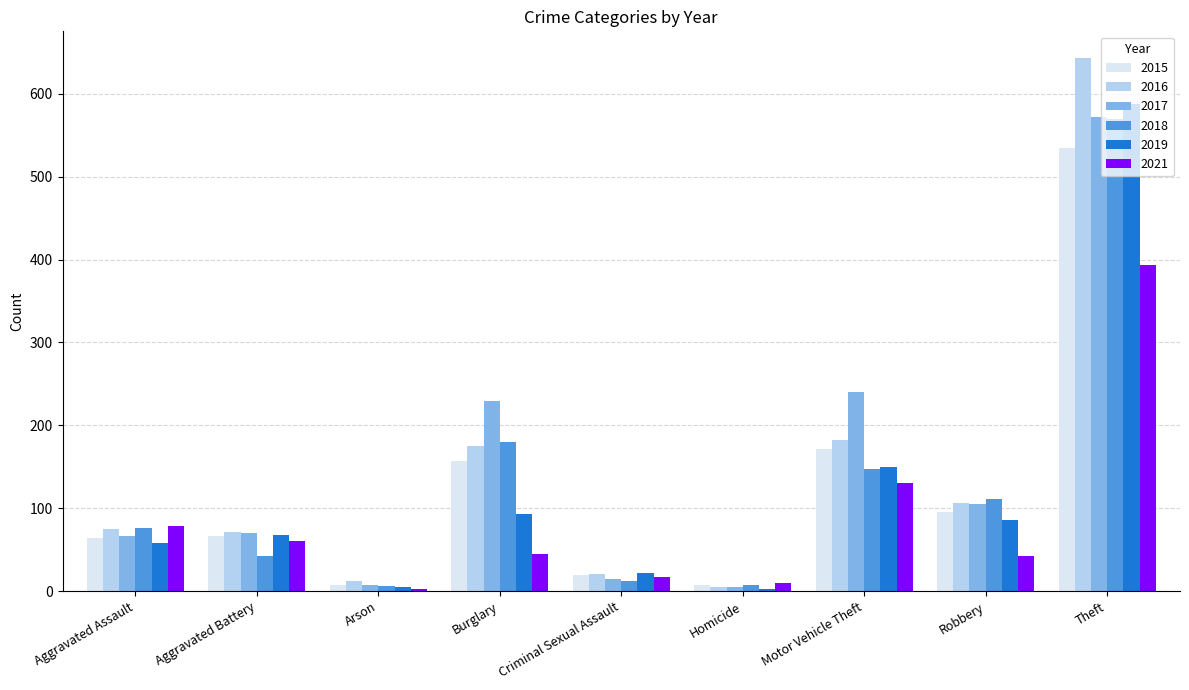

What is the sum of the 2021 values at Motor Vehicle Theft and Criminal Sexual Assault?

147